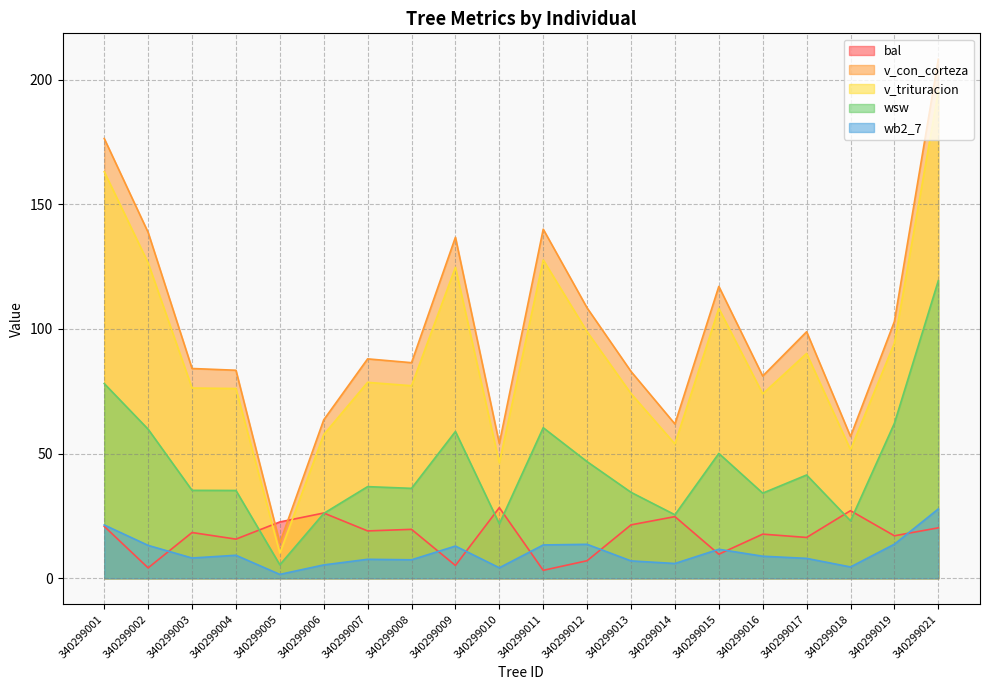

Between 340299018 and 340299006, which is larger?

340299018